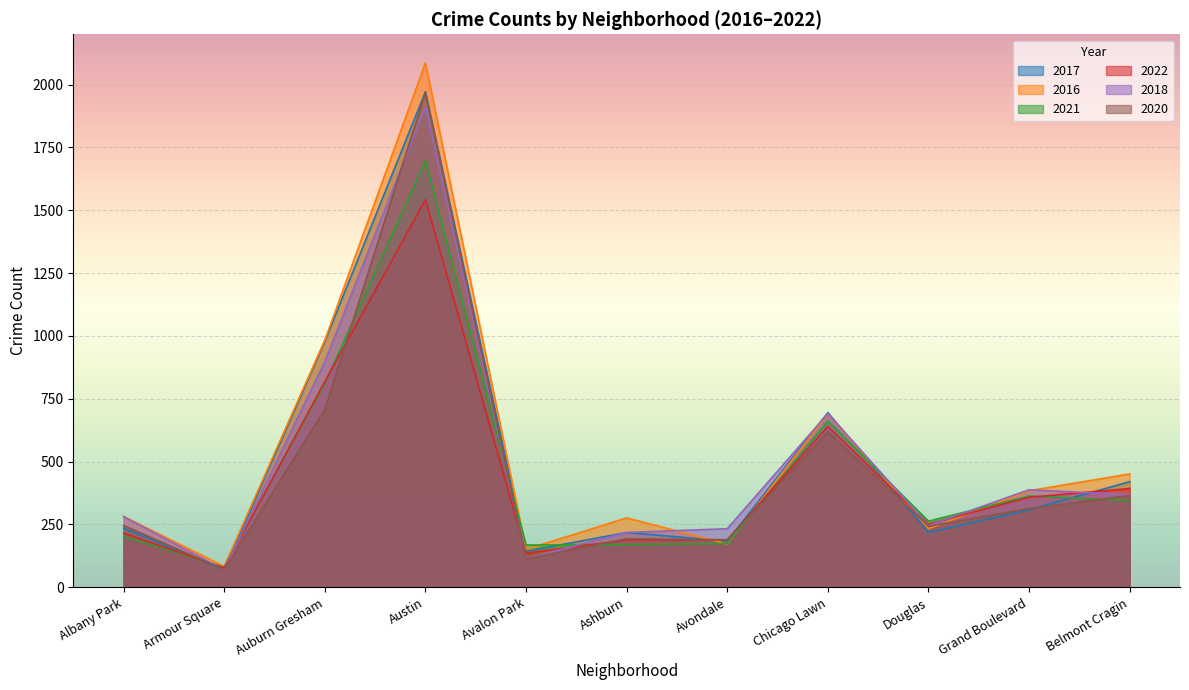

The 2018 series shows 218 at Ashburn. True or false?

True